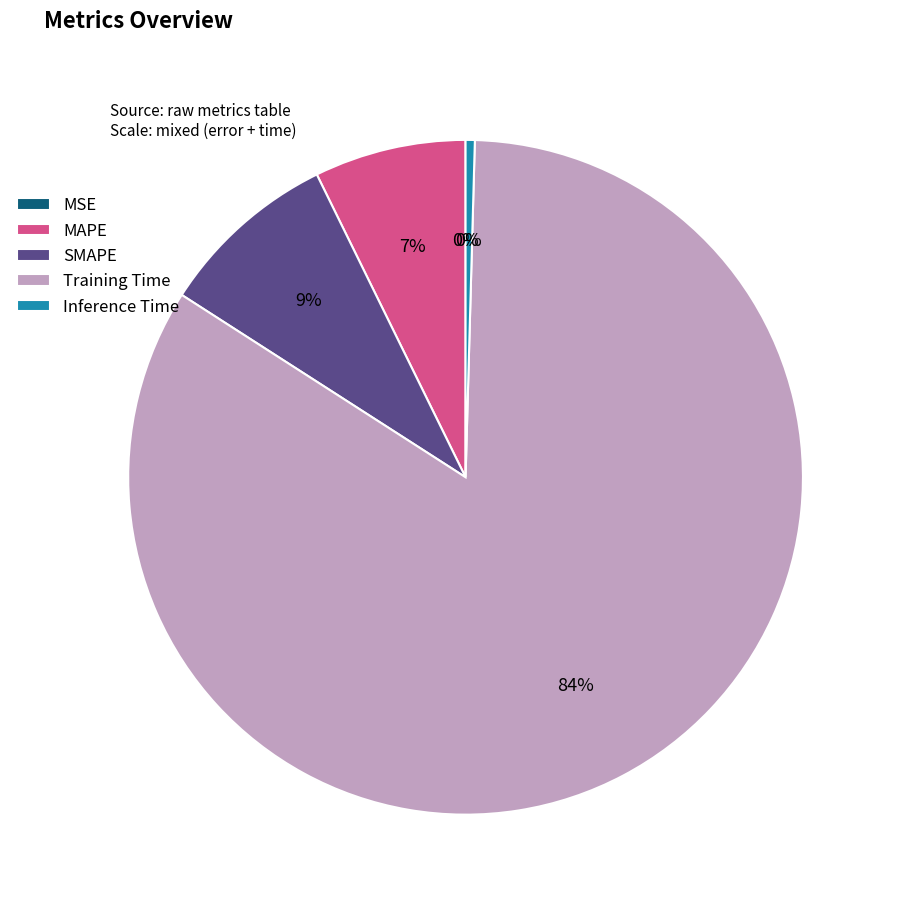

To the nearest percent, what is the average slice percentage?

20%